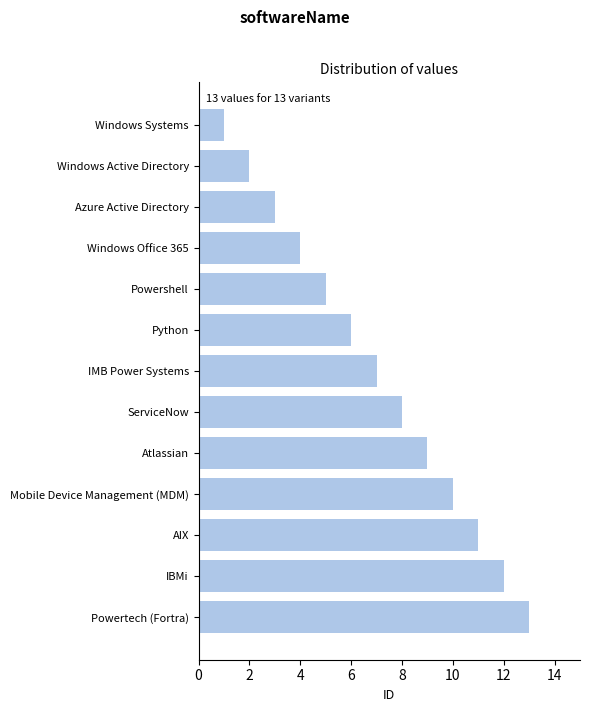

What is the sum of all values?

91